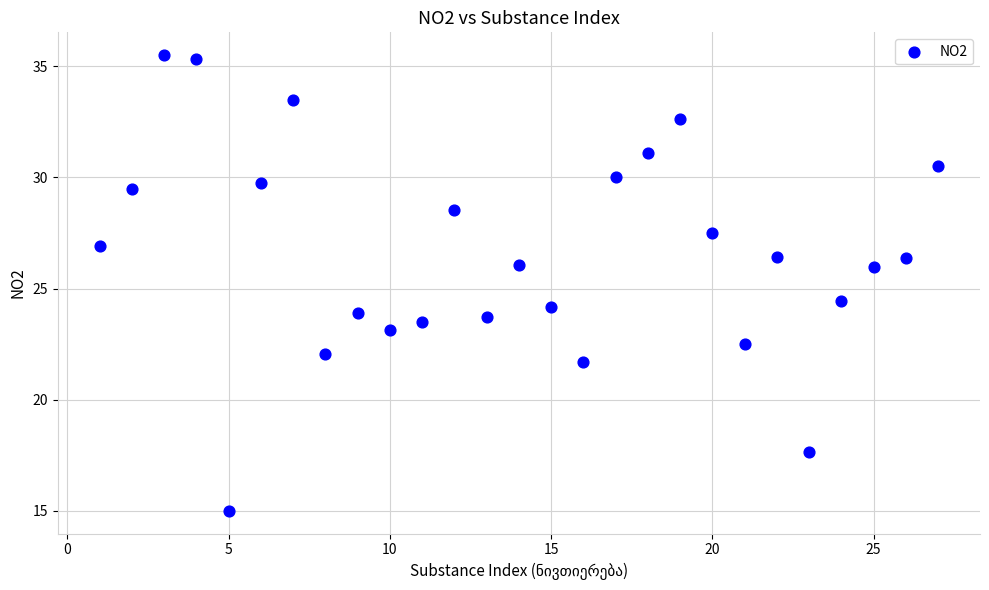

What Y value in the scatter plot is closest to 25?

24.5